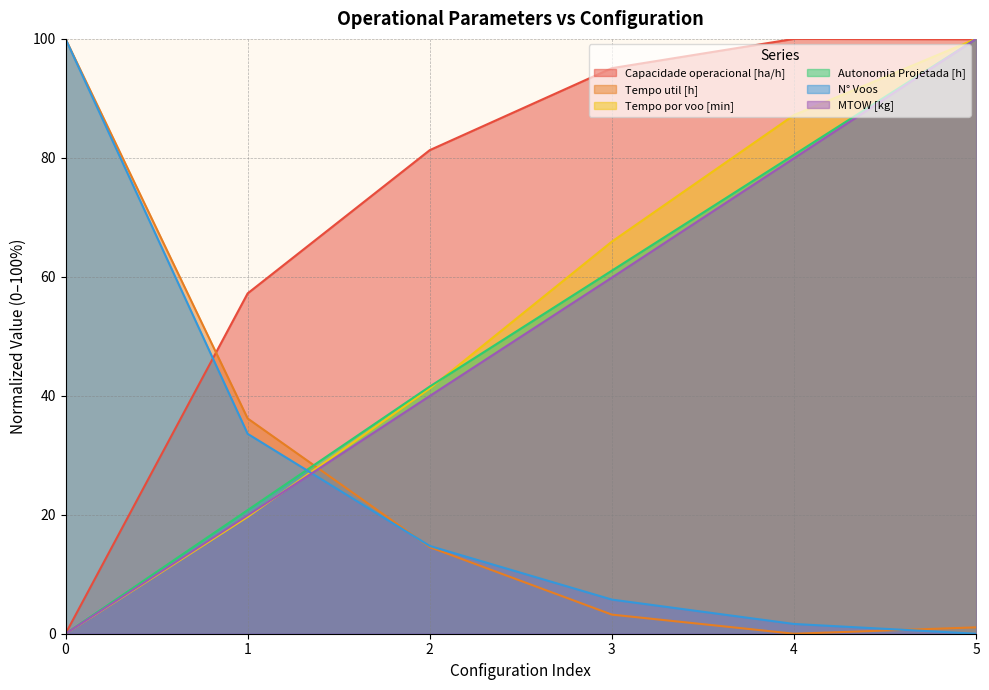

Between 0 and 1, which series saw the biggest shift?

N° Voos